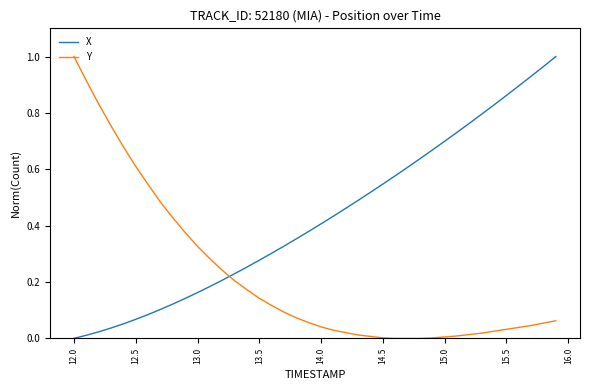

What are all the series names shown in the legend?

X, Y